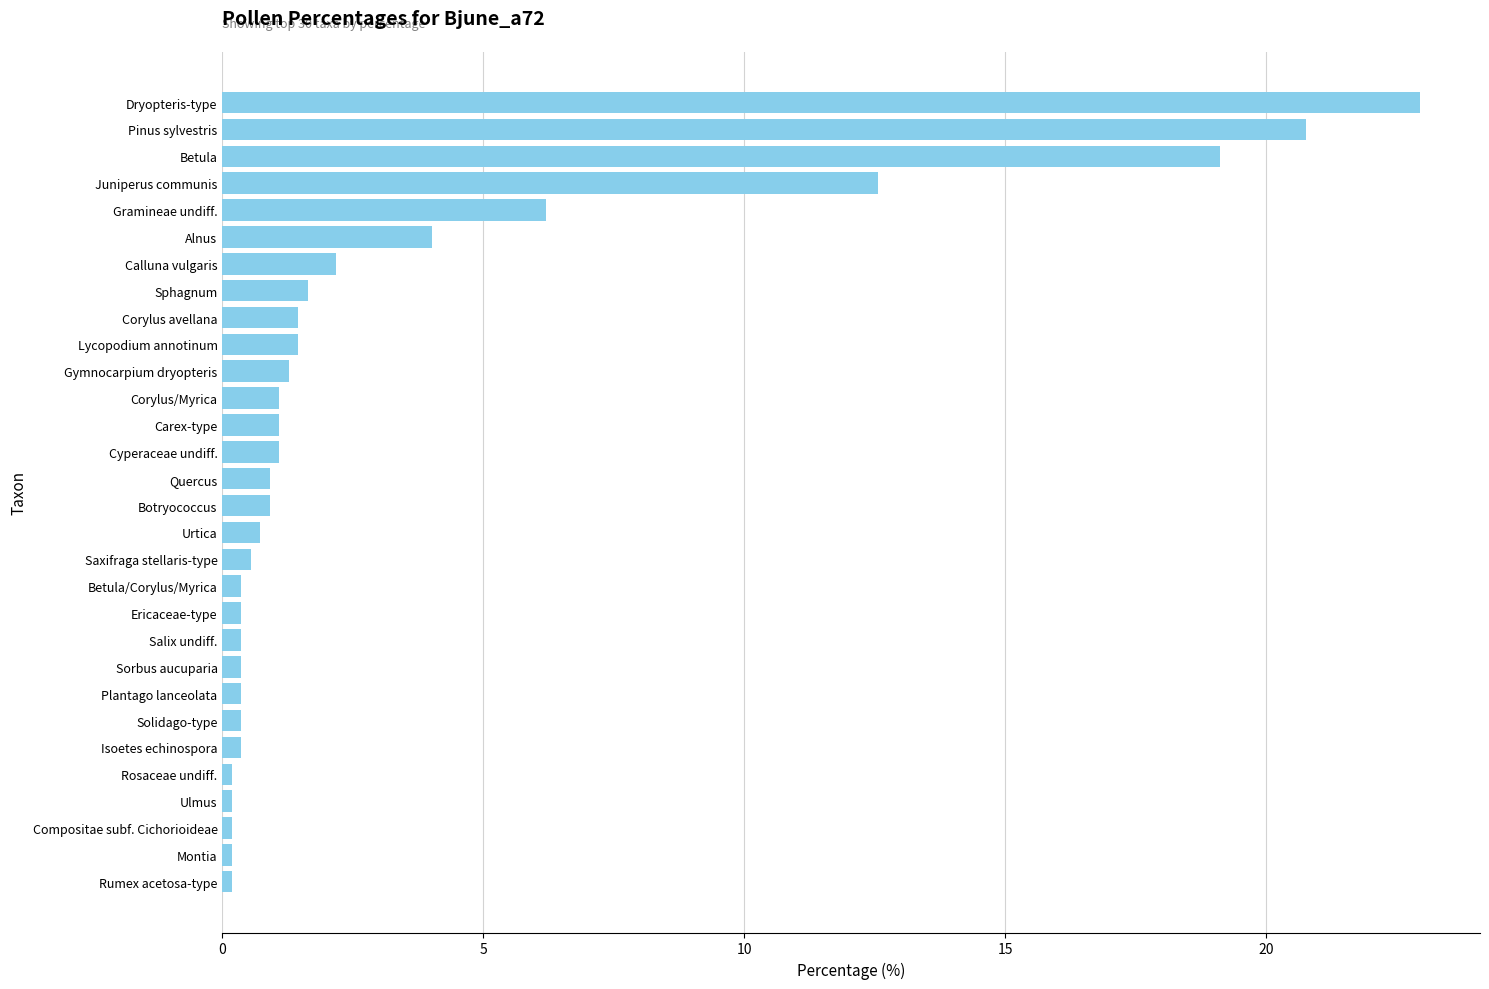

What is the difference between the maximum and minimum values?

22.8